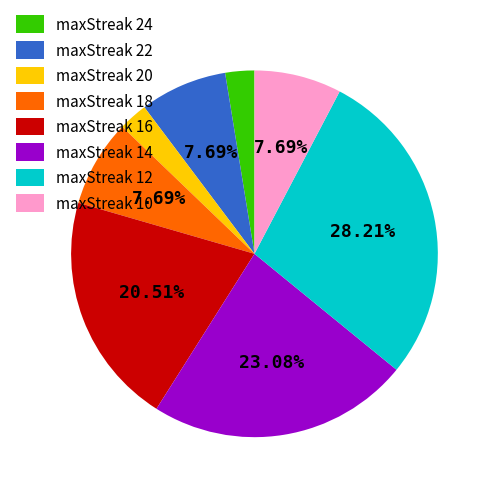

Count the number of slices in the pie.

8